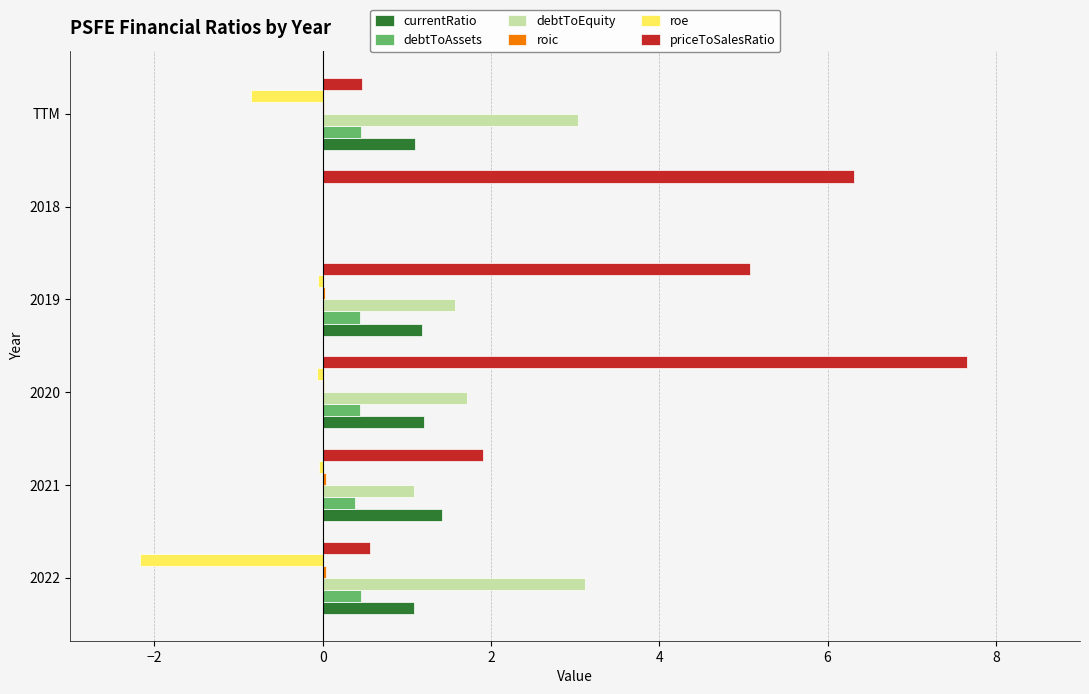

Is the value of priceToSalesRatio at TTM greater than the value of roe at TTM?

Yes